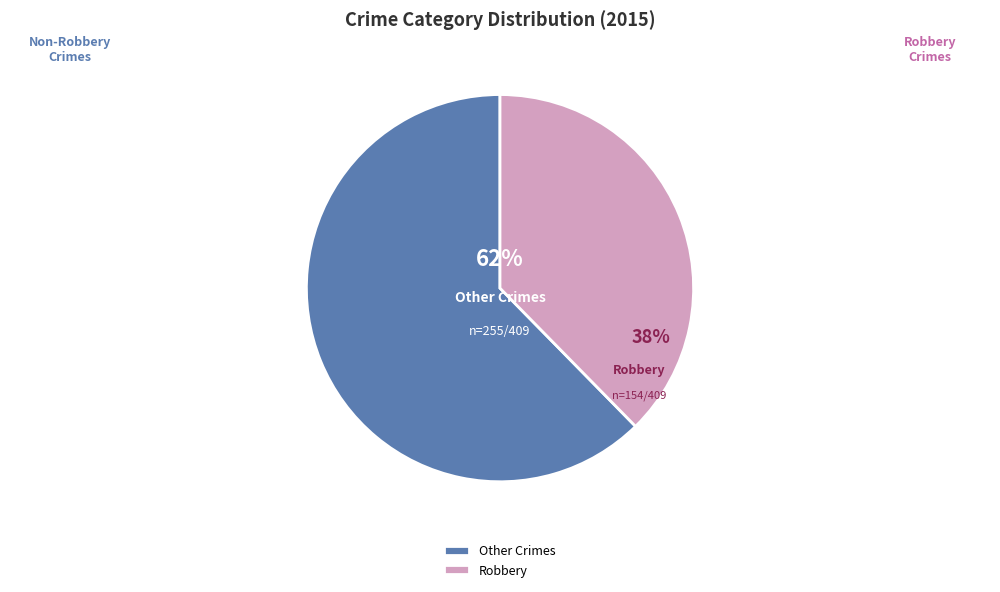

Count the number of slices in the pie.

2